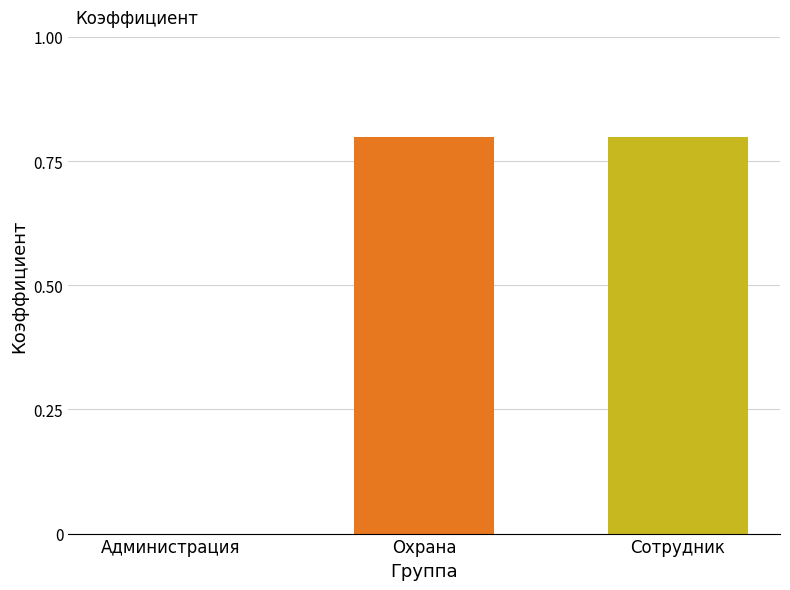

What is the maximum value shown in the chart?

0.8